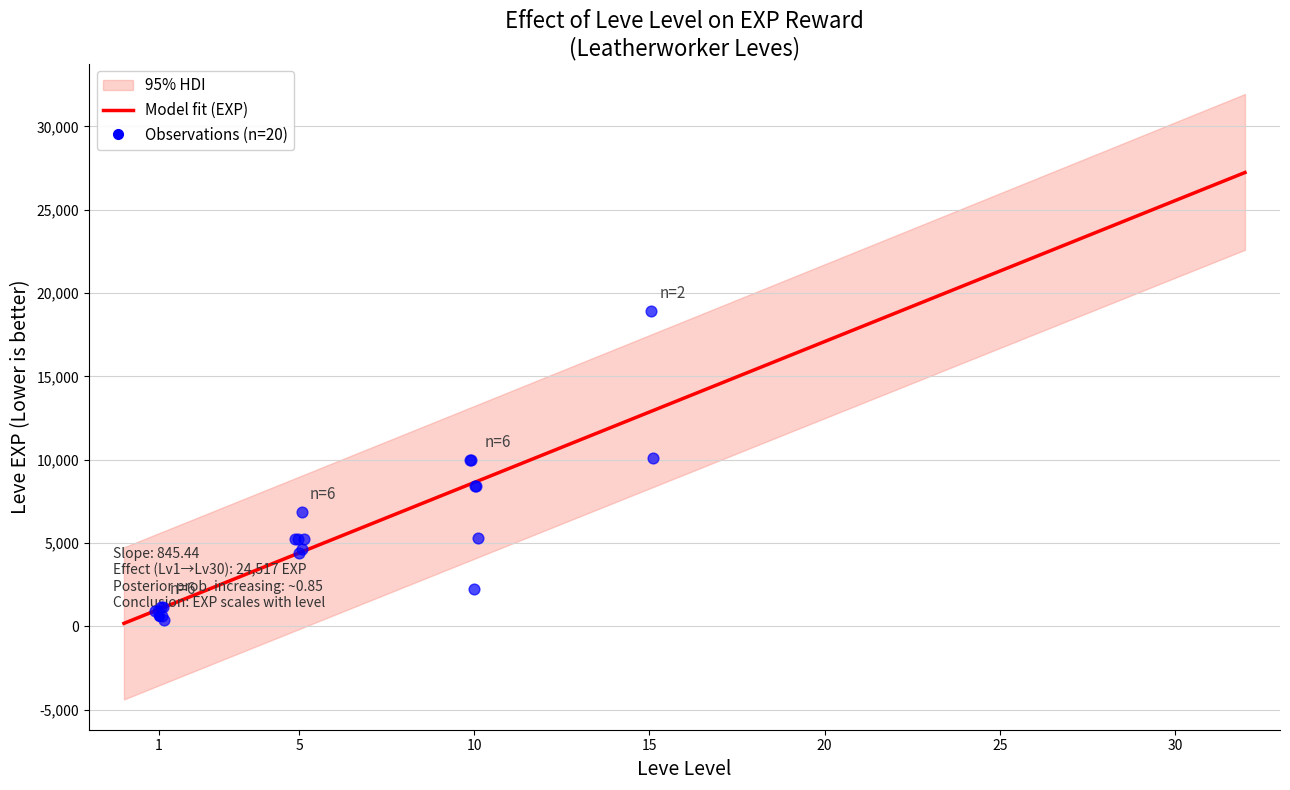

At how many categories does at least one series exceed 16958?

1